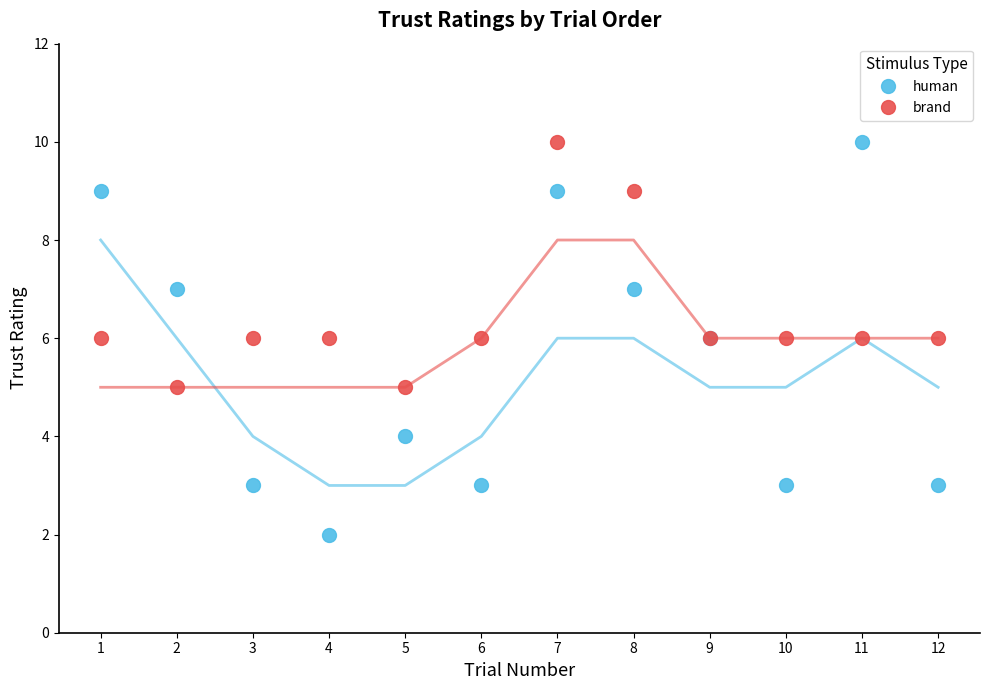

Which label corresponds to the largest value in the chart?

11